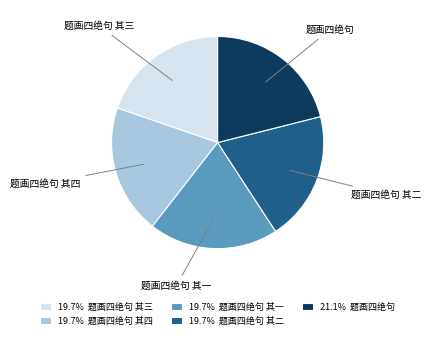

Combined, do 题画四绝句 其三 and 题画四绝句 account for over 50%?

No